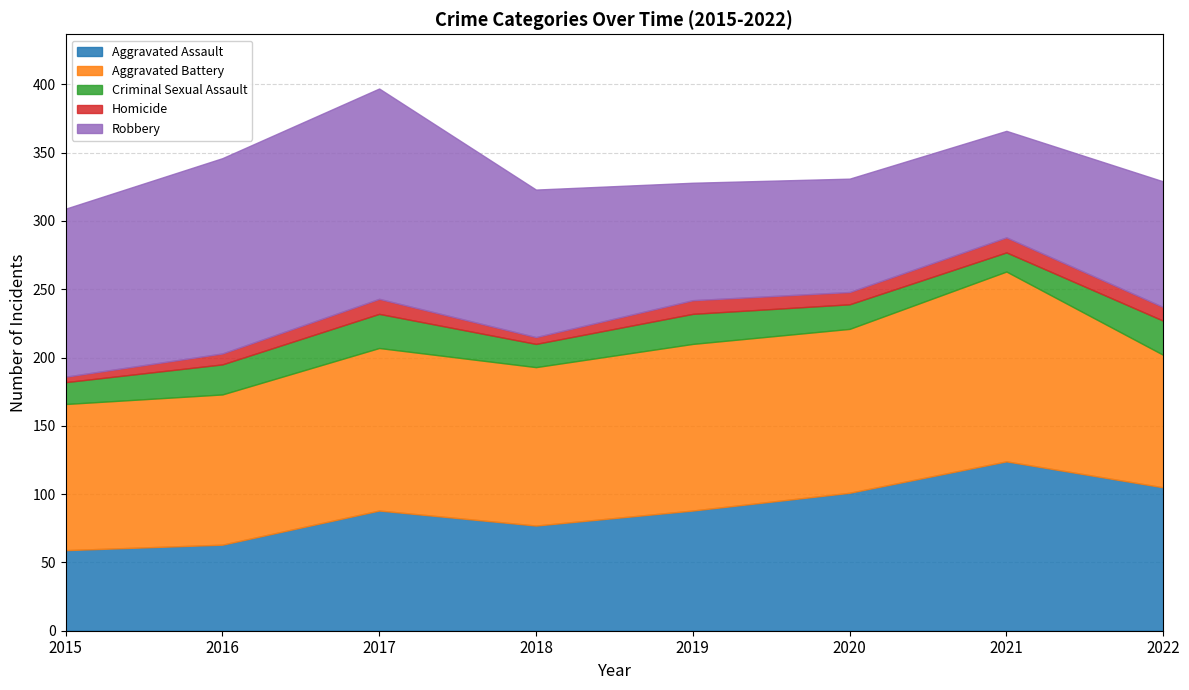

What is the difference between the maximum and minimum values in the Aggravated Assault series?

65